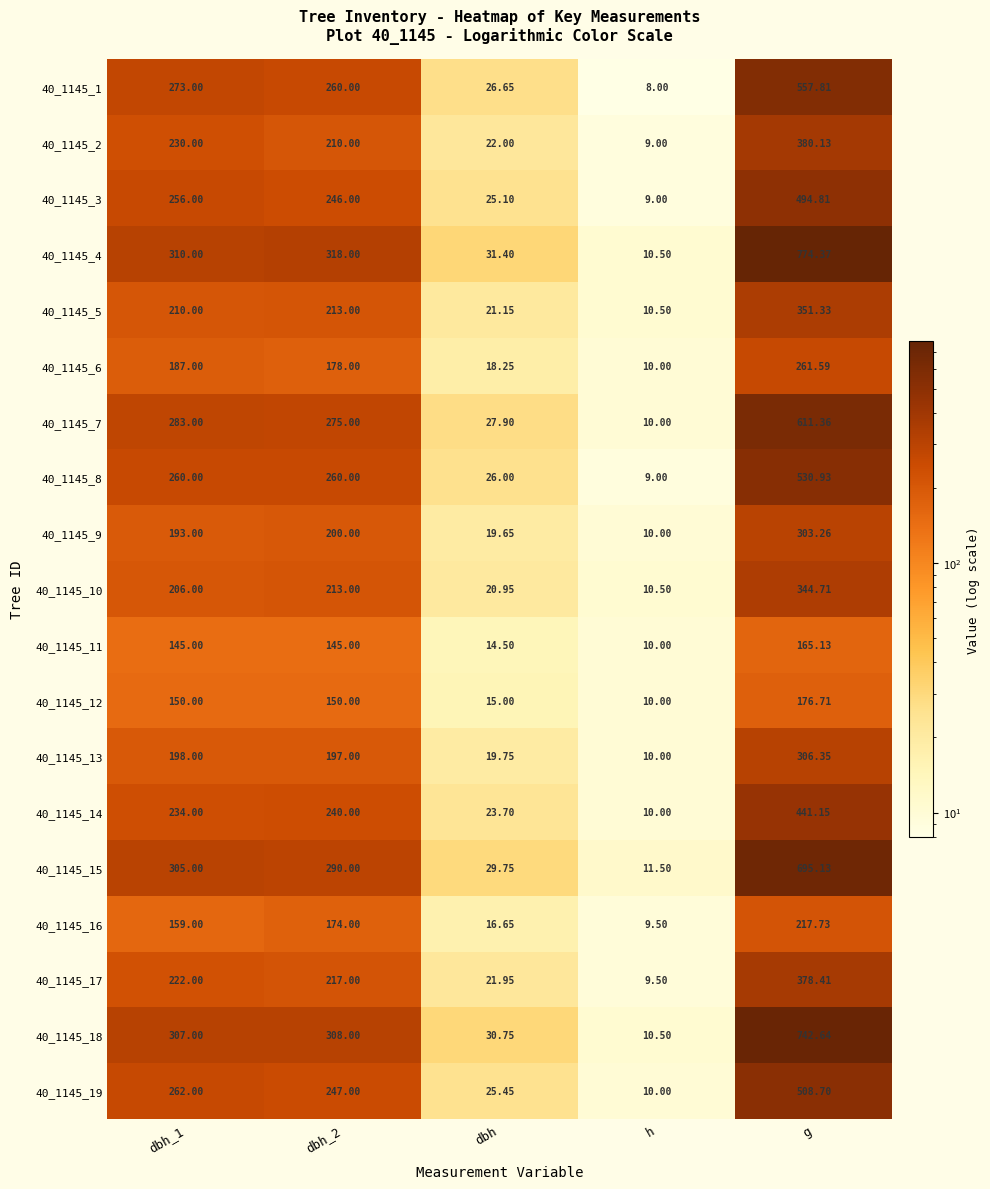

At which category is the sum across all series the highest?

g